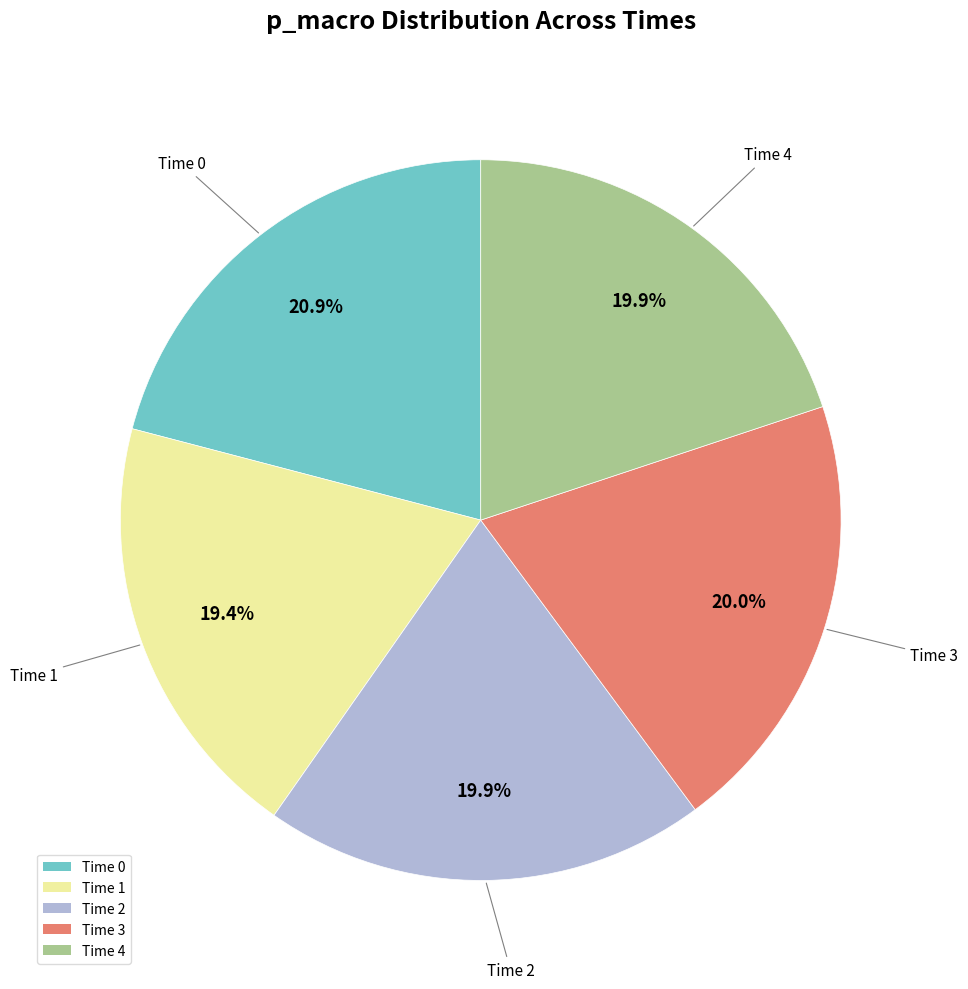

Is there a majority slice in this chart?

No